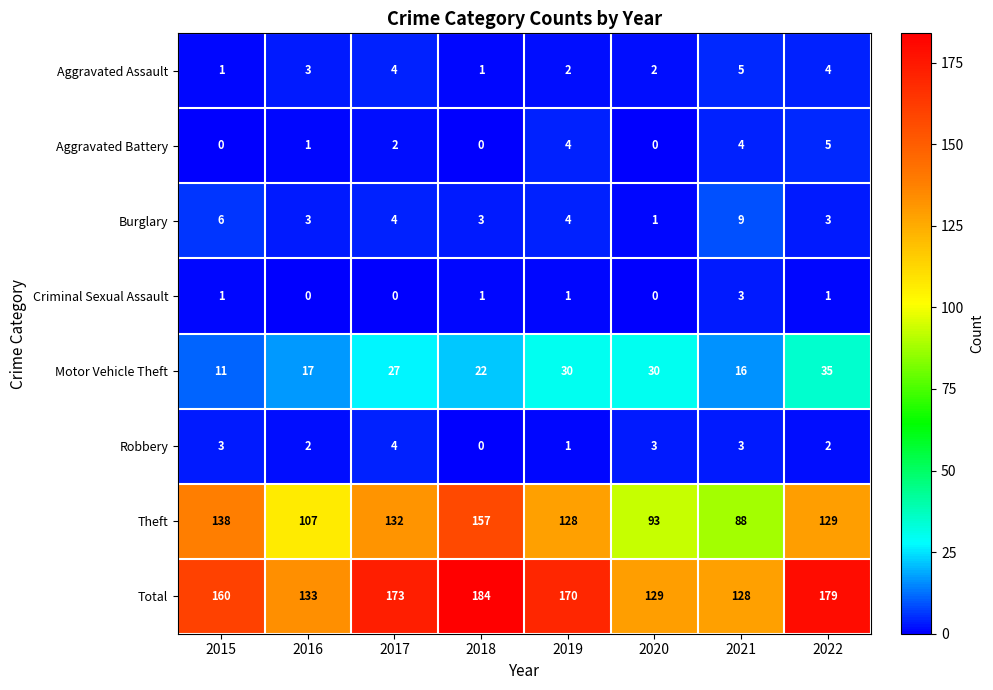

What is the sum of all Motor Vehicle Theft values?

188